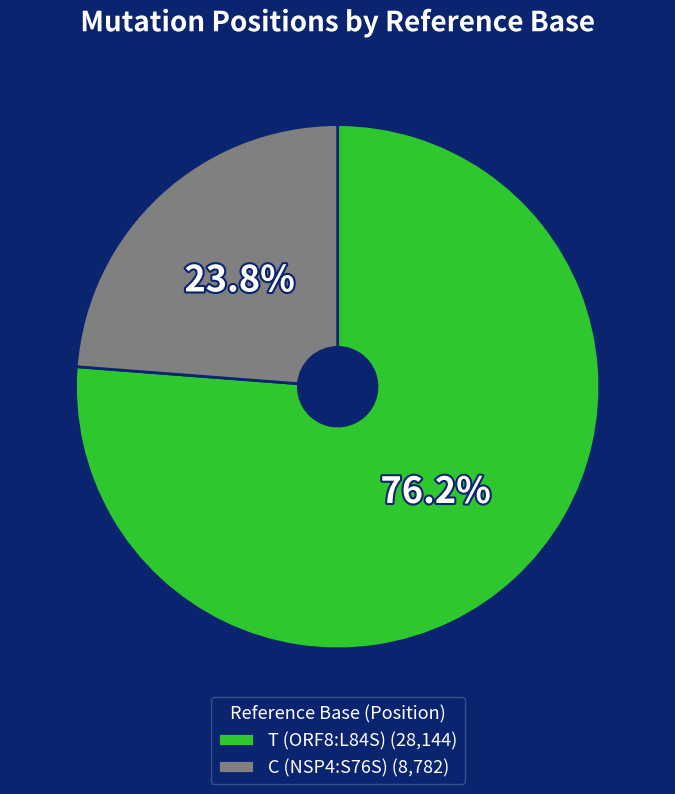

Do C (NSP4:S76S) and T (ORF8:L84S) together represent more than half of the pie?

Yes